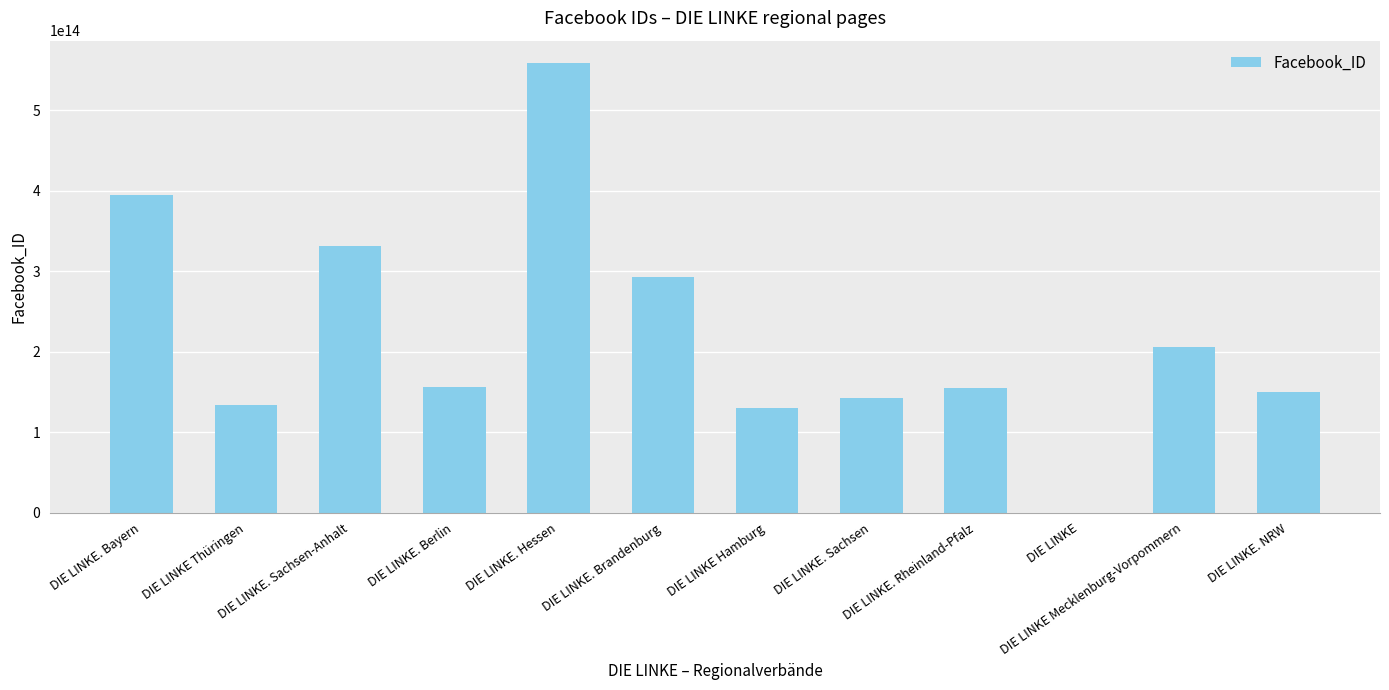

At which category does the chart reach its peak across all series?

DIE LINKE. Hessen